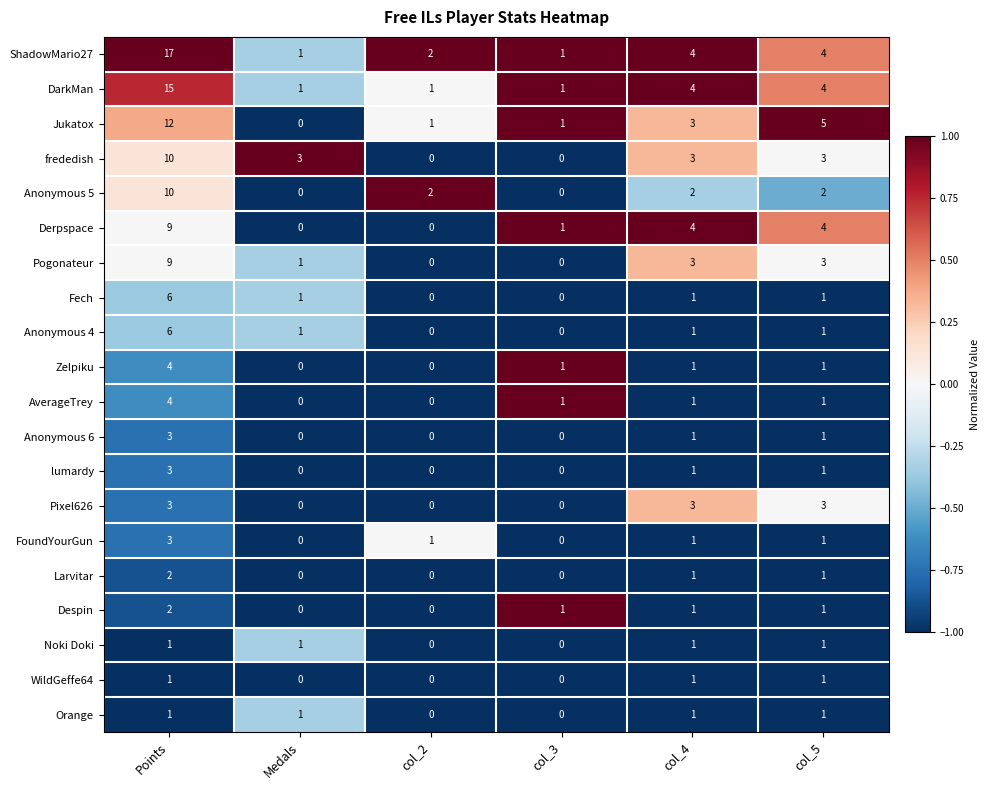

What is the greatest value displayed?

17